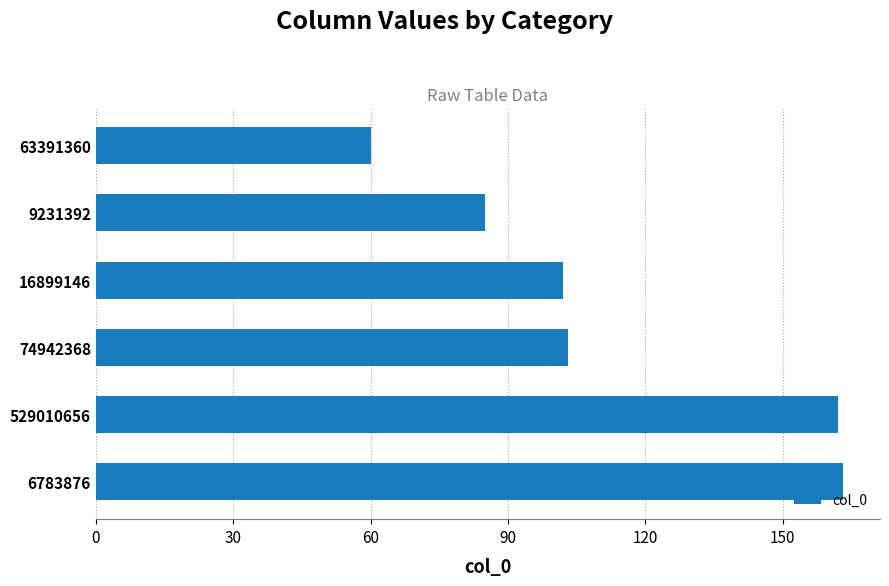

True or false: the data shows 103.0 at 74942368.

True